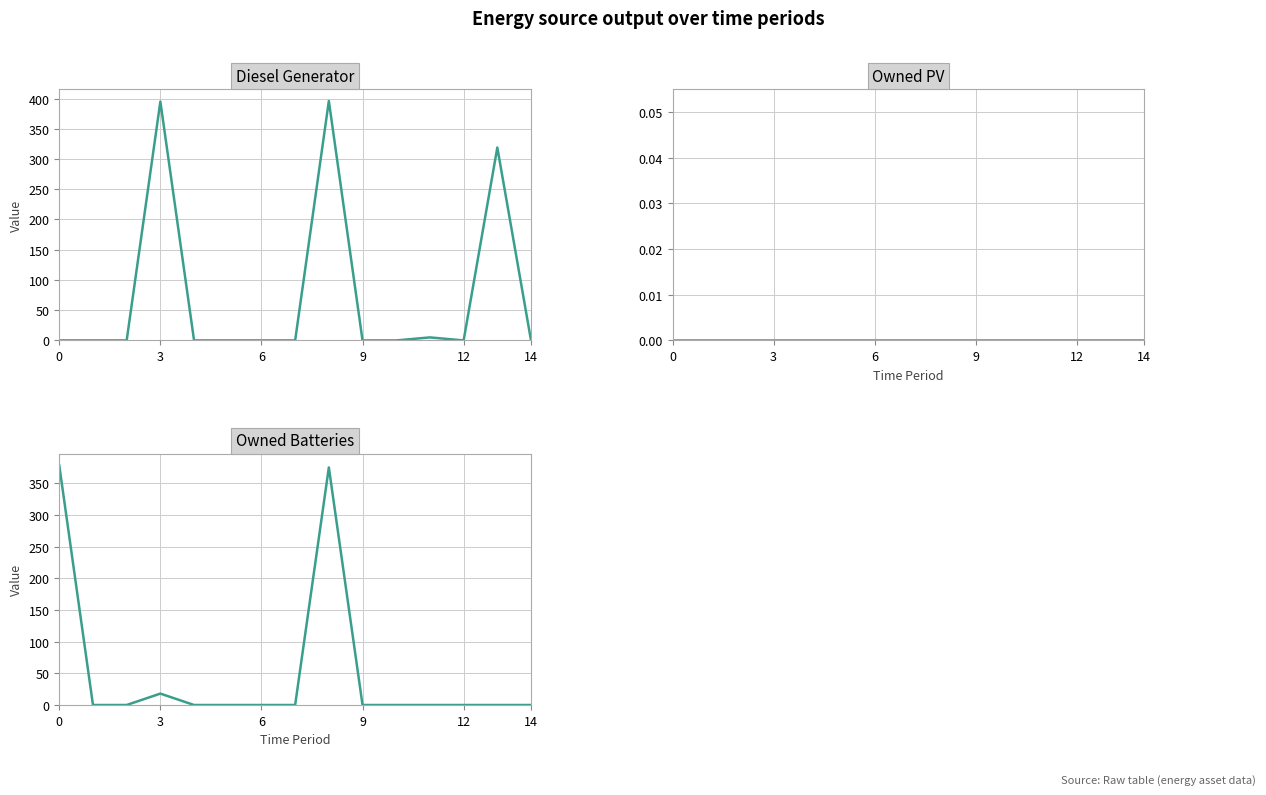

The Diesel Generator series shows -243 at 14. True or false?

False